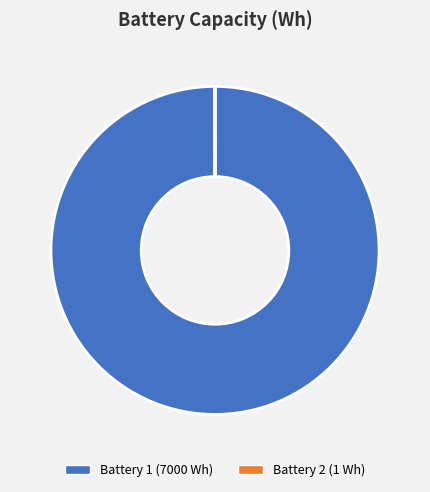

Is there a majority slice in this chart?

Yes